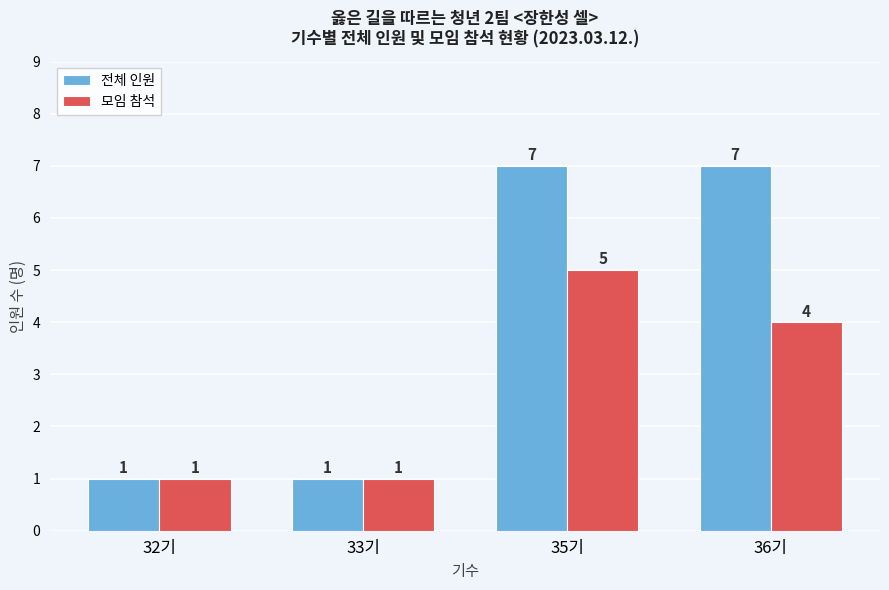

Reading right to left, what are all the values shown in this chart?

전체 인원: 7	7	1	1
모임 참석: 4	5	1	1